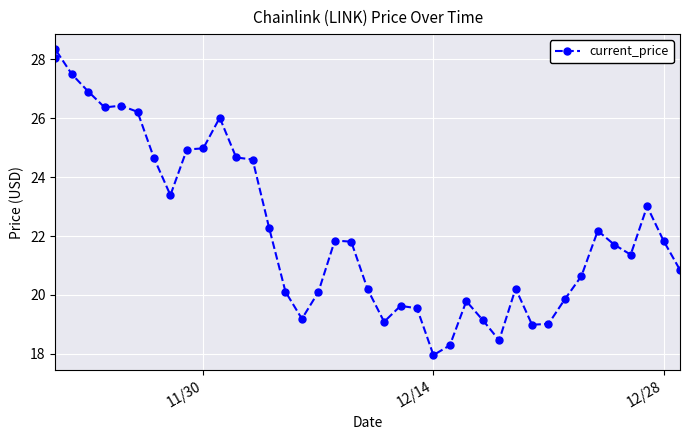

How many points are lower than both their immediate neighbors (excluding endpoints)?

8